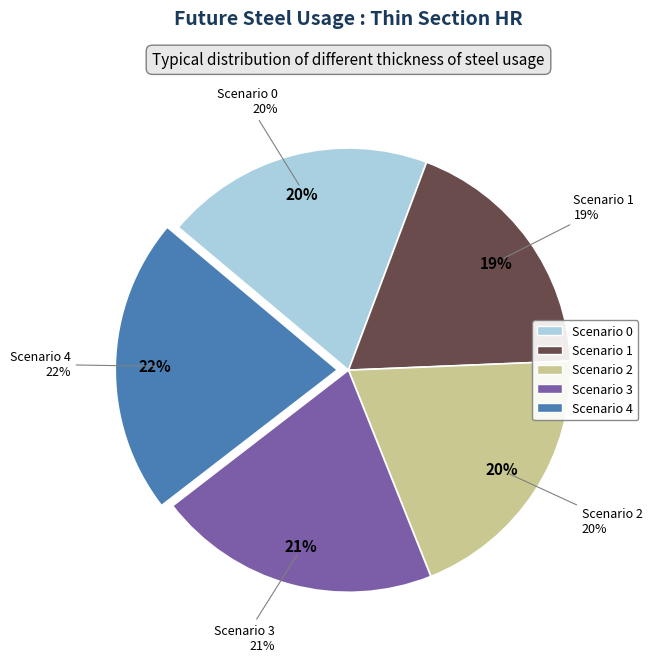

The Scenario 4 slice represents 13% of the pie. True or false?

False